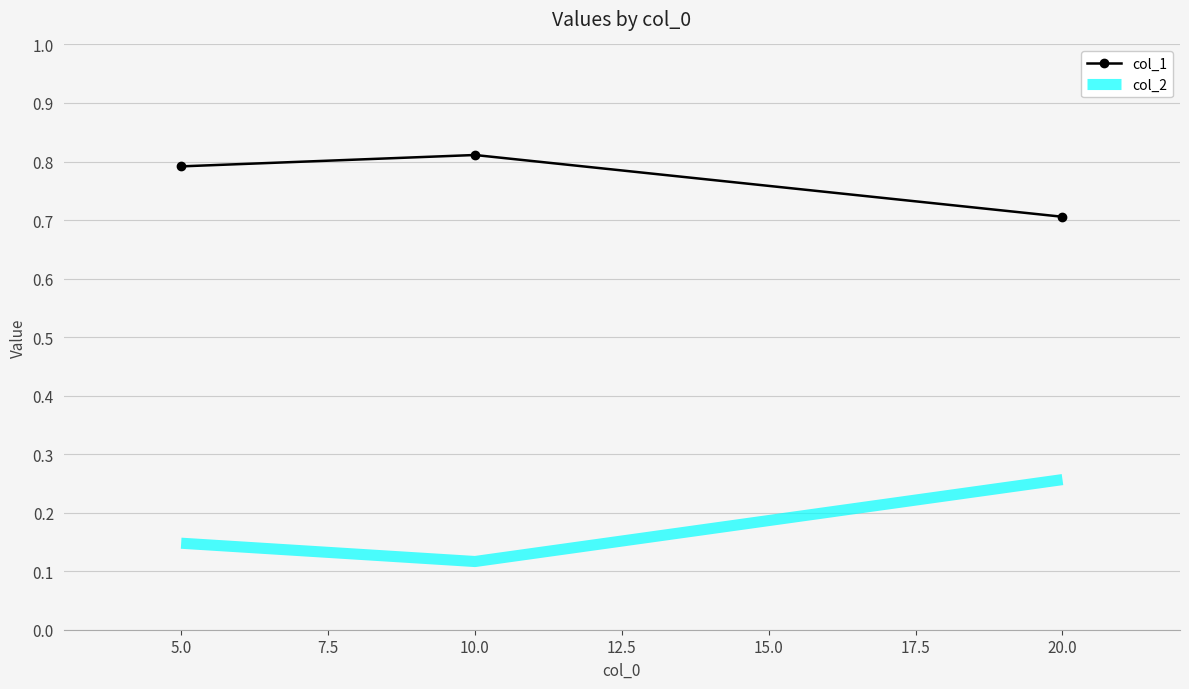

What position from the left is 20.0?

3